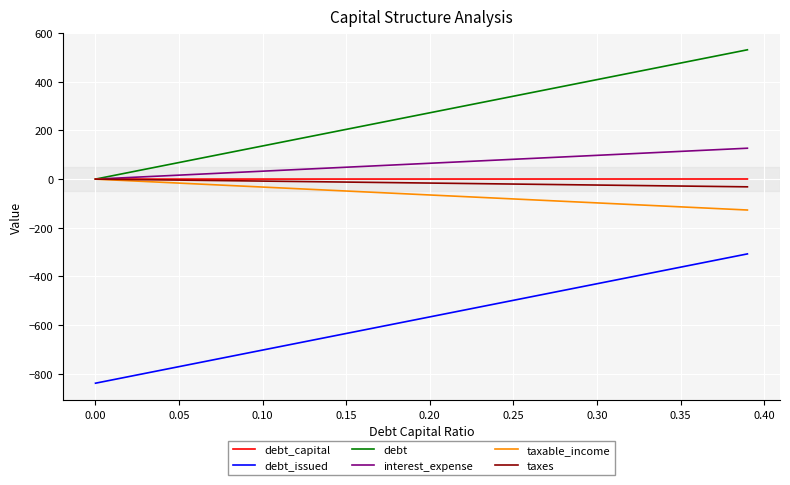

How many distinct data groups are displayed?

6